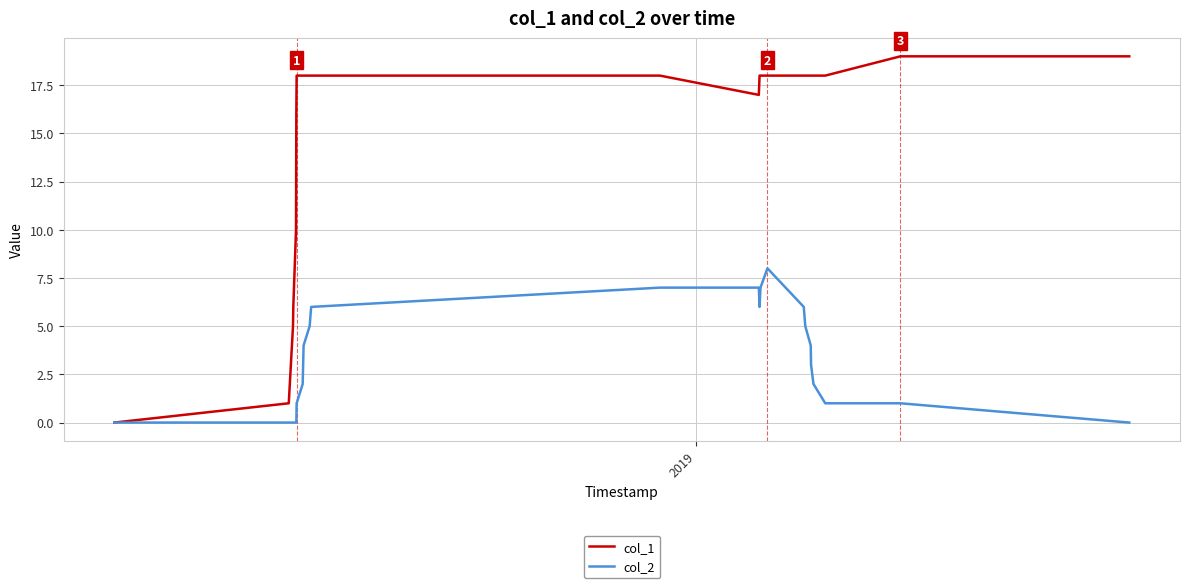

Which series has the largest total across all categories?

col_1